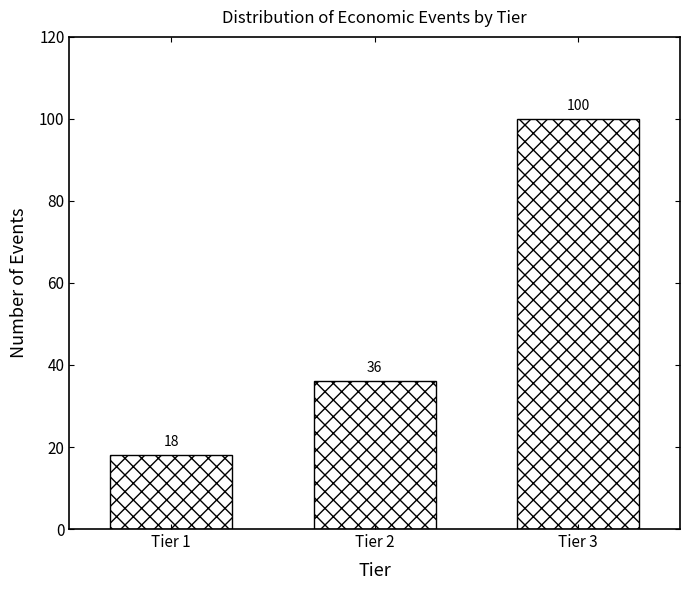

Reading left to right, transcribe all the data shown in this chart.

18	36	100